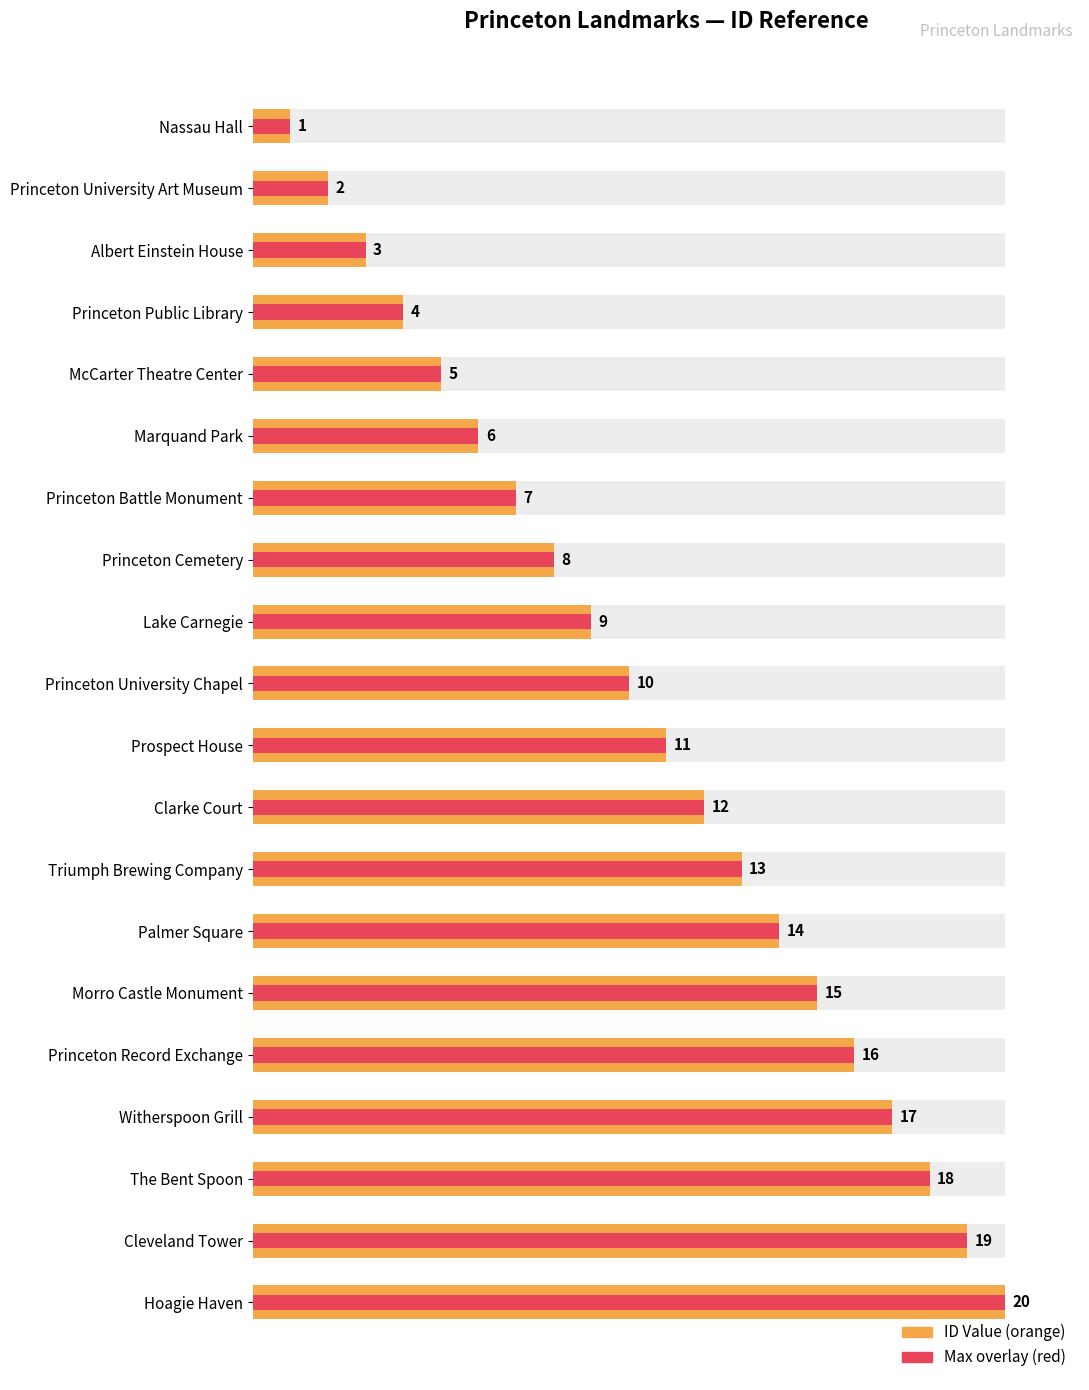

The ID Value series shows 18 at Princeton University Chapel. True or false?

False